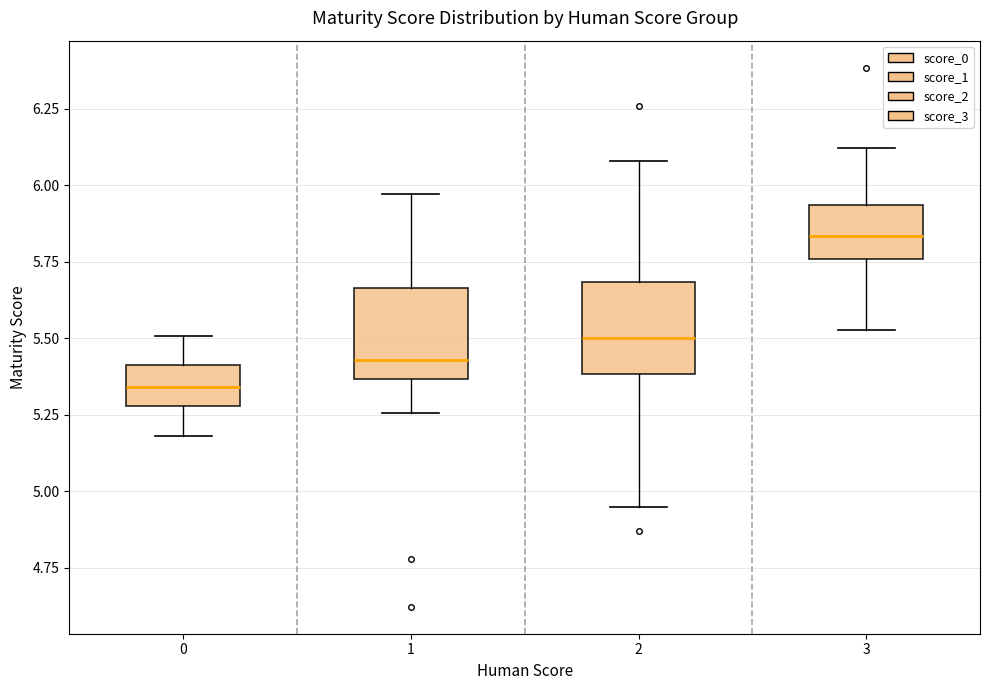

Reading left to right, read every box against the y-axis: the position of its median line, the range the box covers, and the ends of its whiskers. The values are not printed on the chart, so give them approximately, as read against the axis.

0: median 5.35, box 5.30 to 5.40, whiskers 5.20 to 5.50
1: median 5.45, box 5.35 to 5.65, whiskers 5.25 to 5.95
2: median 5.50, box 5.40 to 5.70, whiskers 4.95 to 6.10
3: median 5.85, box 5.75 to 5.95, whiskers 5.55 to 6.10